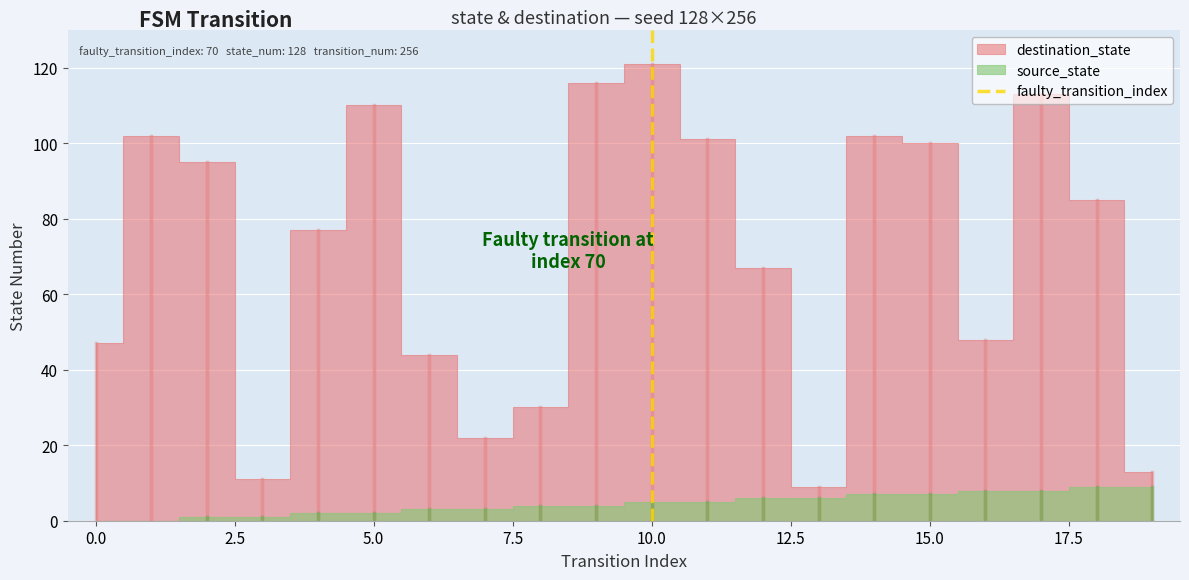

How many lines are shown in the chart?

1